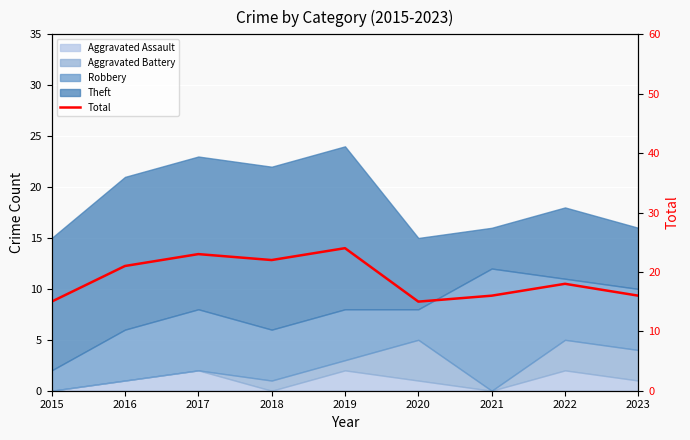

How many lines are shown in the chart?

1